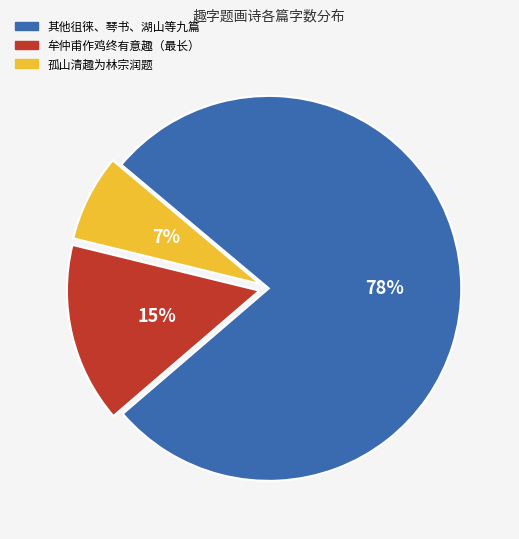

How many segments does this pie chart have?

3